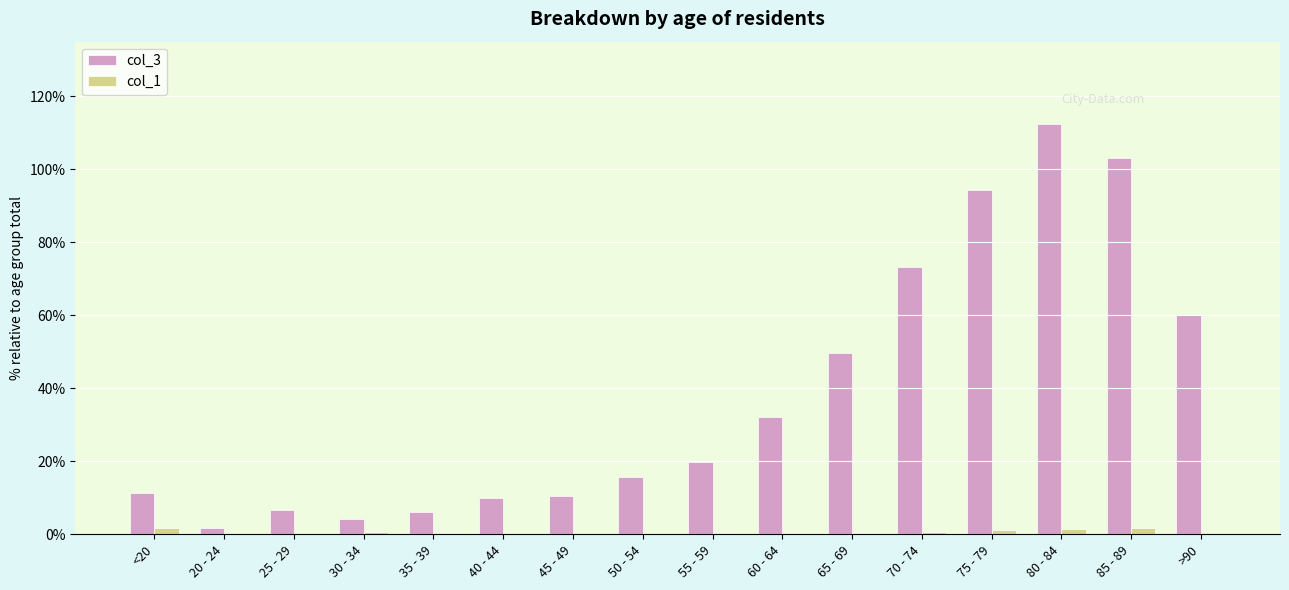

Read the col_1 value at 85 - 89.

1.6